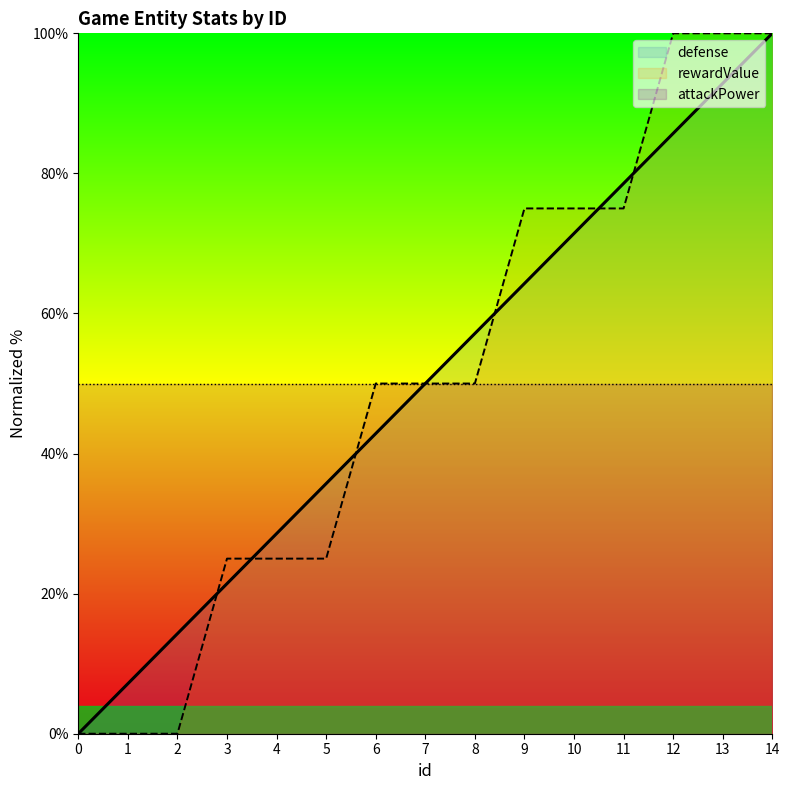

Rank the series by their maximum value, from highest to lowest.

defense, rewardValue, attackPower